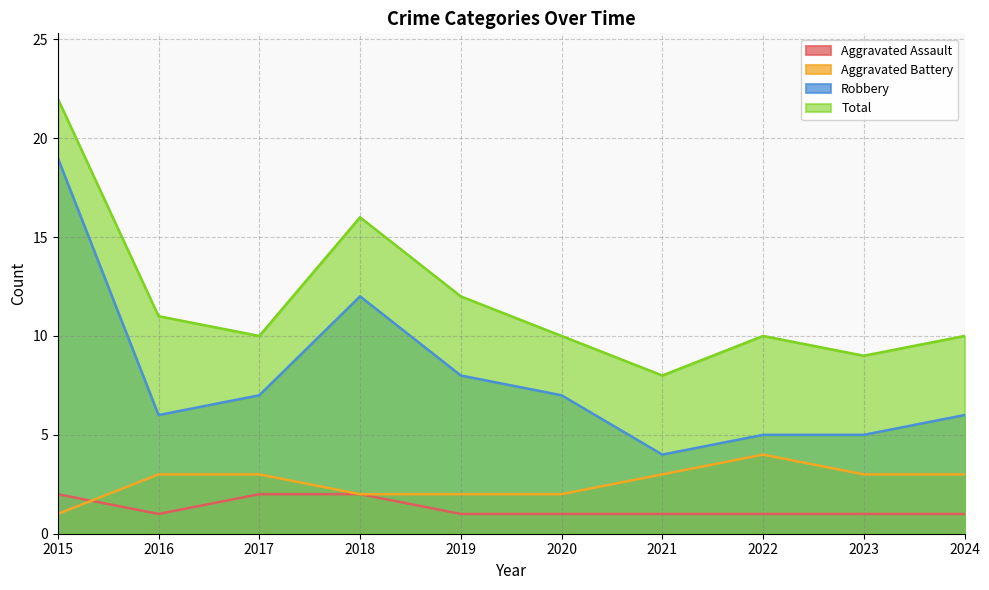

True or false: Aggravated Assault and Robbery cross at least once.

False